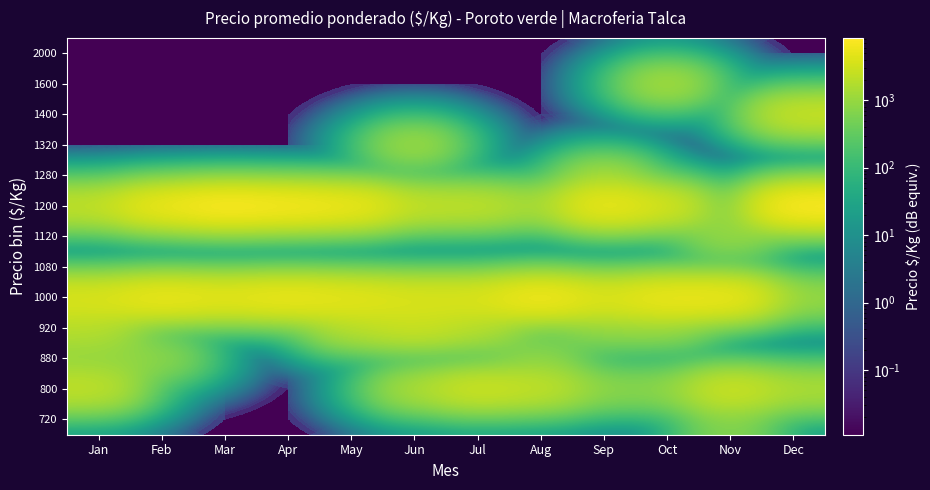

How many categories are shown in the chart?

12